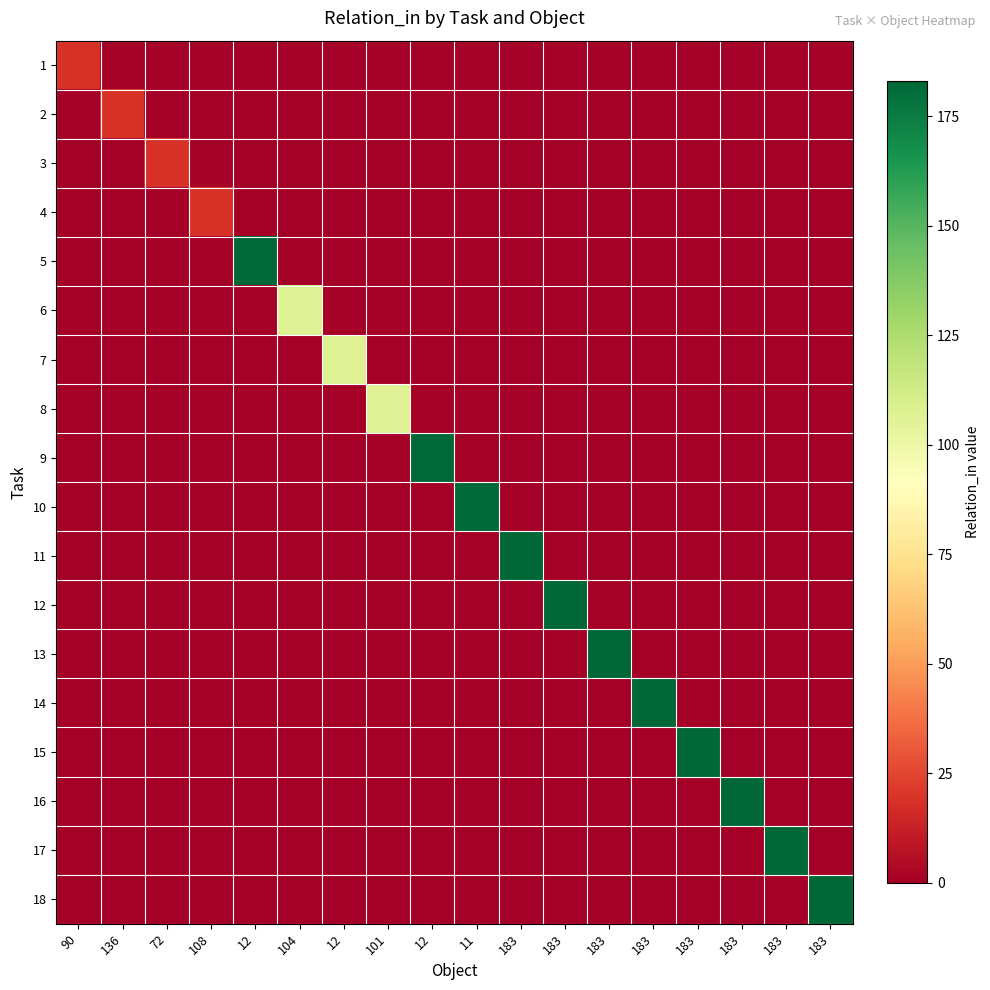

At 12, list the series in order from largest to smallest.

row_4, row_0, row_1, row_2, row_3, row_5, row_6, row_7, row_8, row_9, row_10, row_11, row_12, row_13, row_14, row_15, row_16, row_17